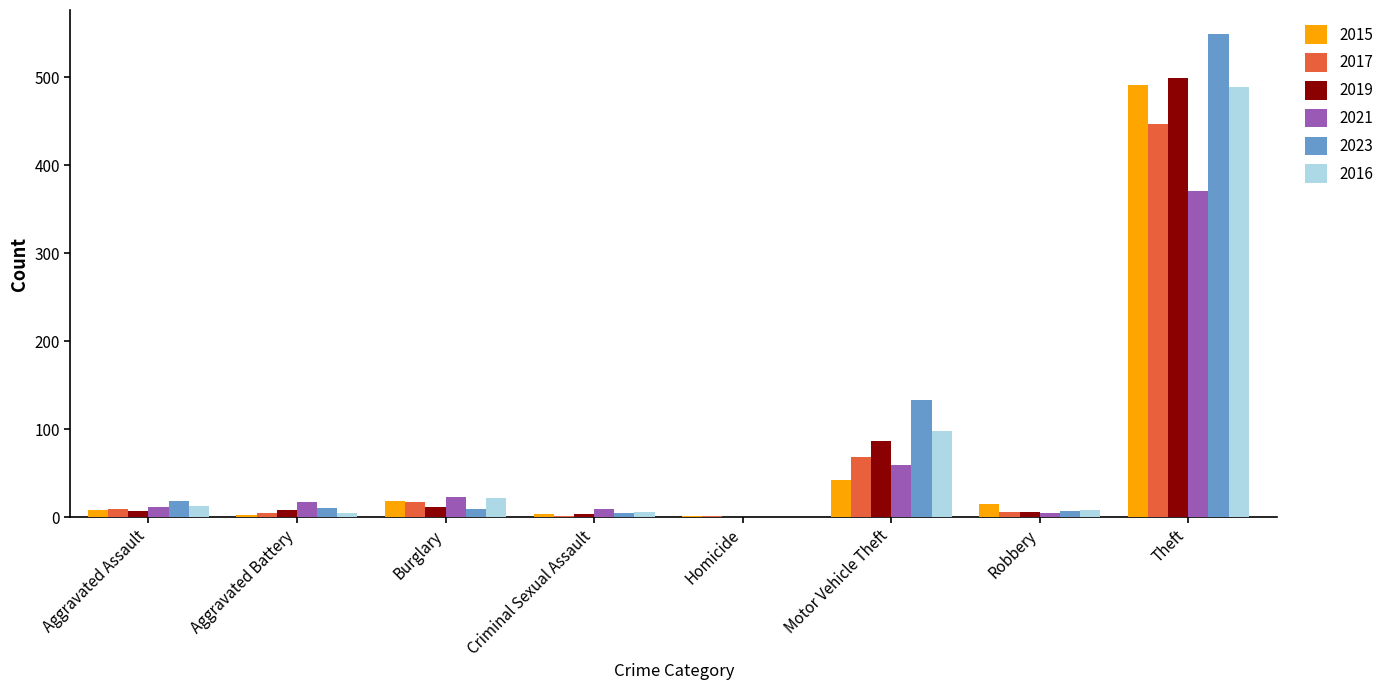

Where is 2019 nearest to the value 249?

Motor Vehicle Theft